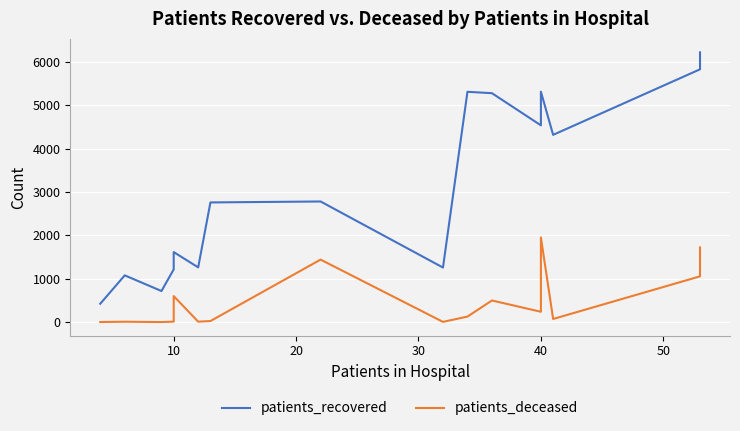

True or false: patients_deceased and patients_recovered cross at least once.

False